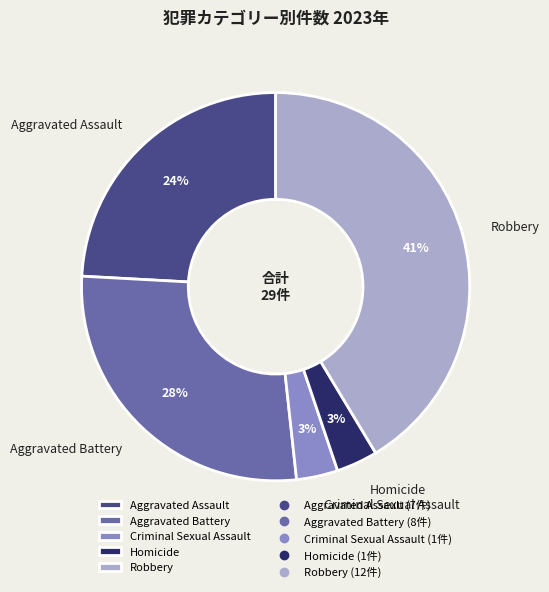

How many slices are in this pie chart?

5